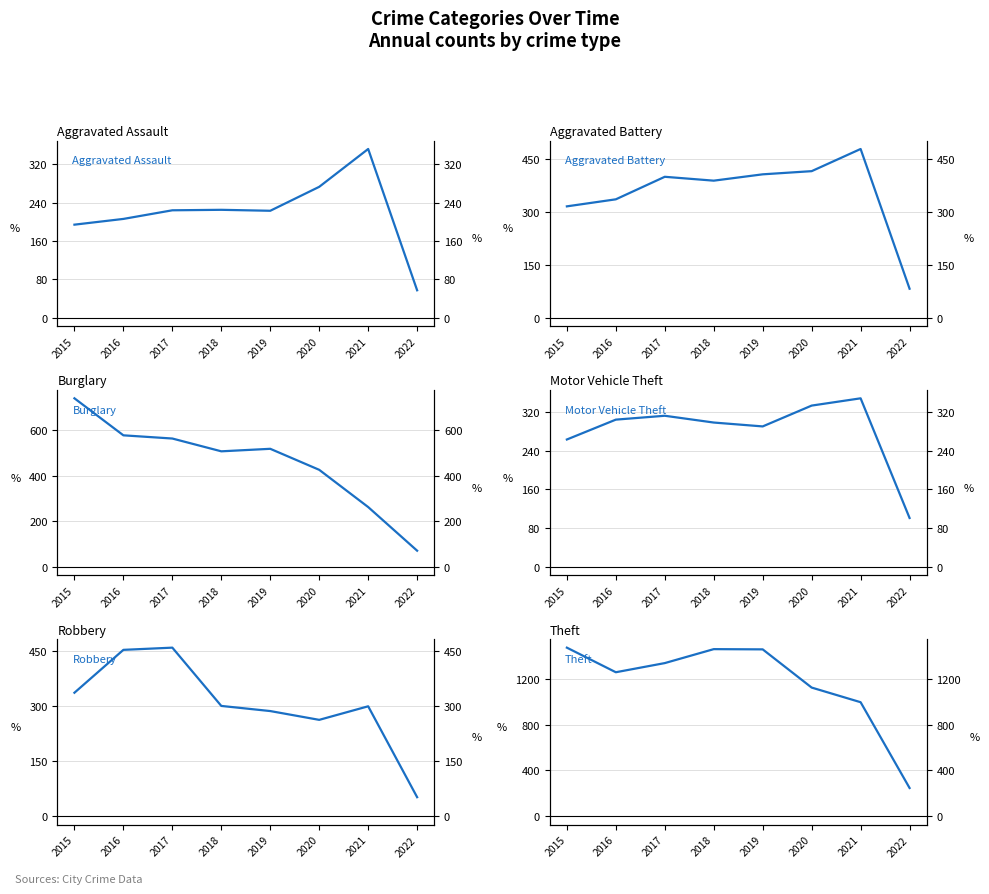

What is the approximate value of Robbery at 2022, to the nearest 5?

50